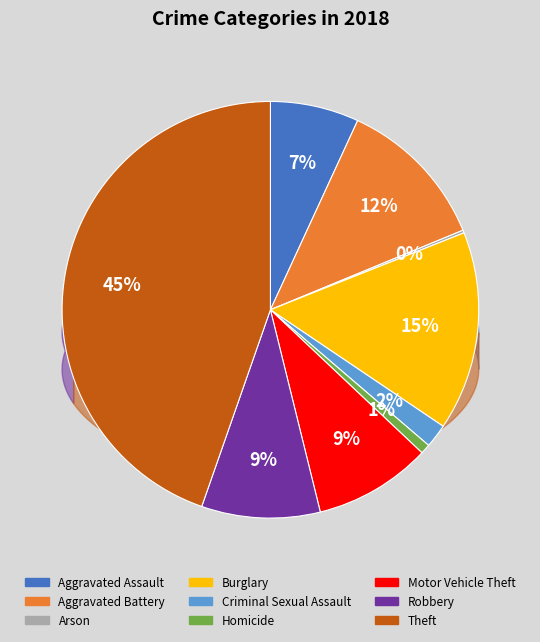

What percentage is the Burglary slice, to the nearest percent?

15%